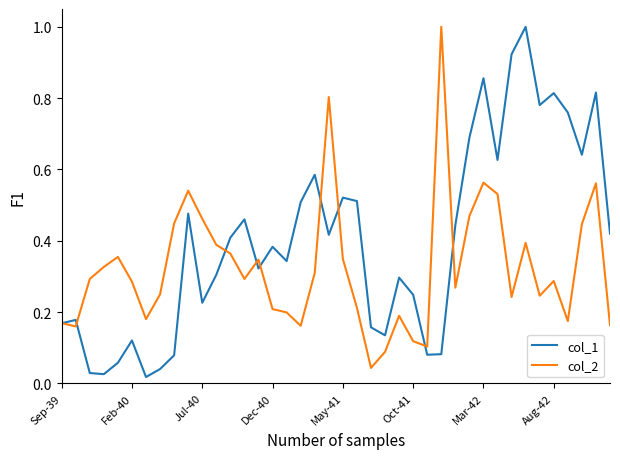

Which series has the largest total across all categories?

col_1